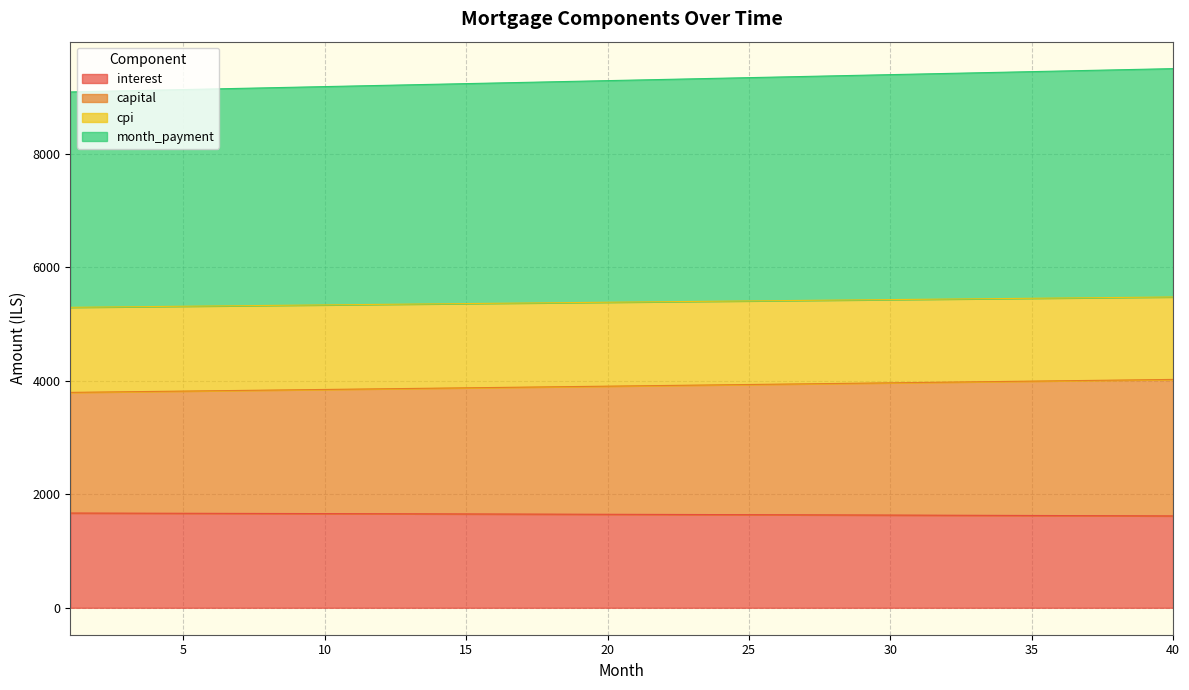

What is the minimum value for interest?

1618.4